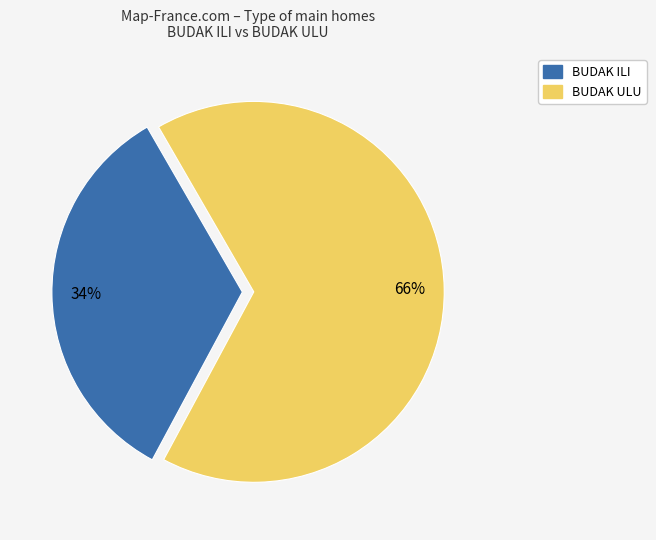

What is the smallest slice in the pie chart?

BUDAK ILI